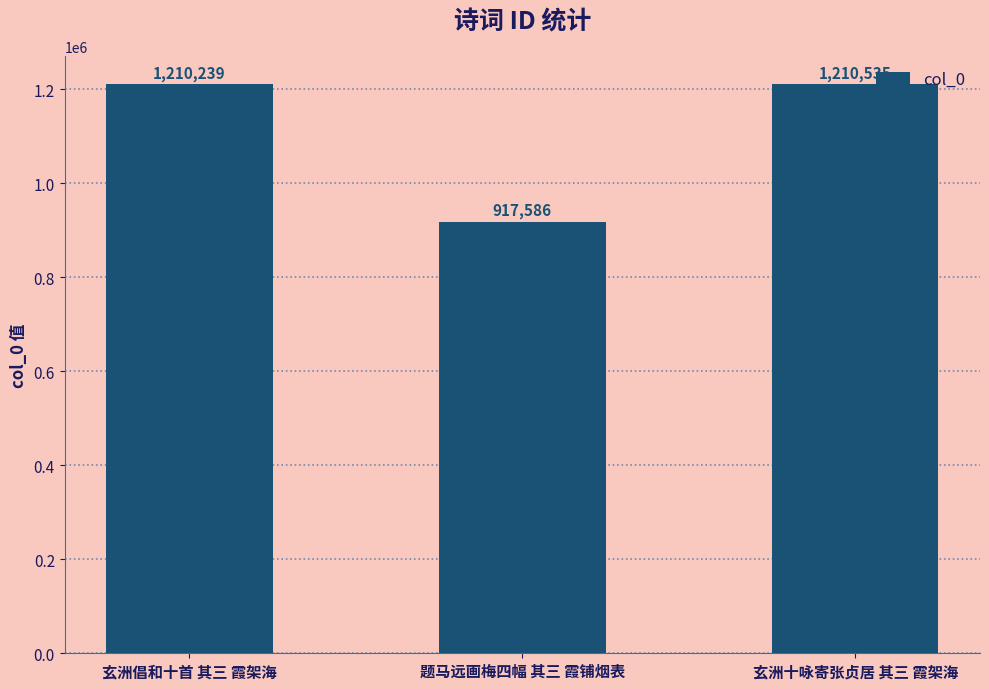

Does the chart contain stacked bars?

No